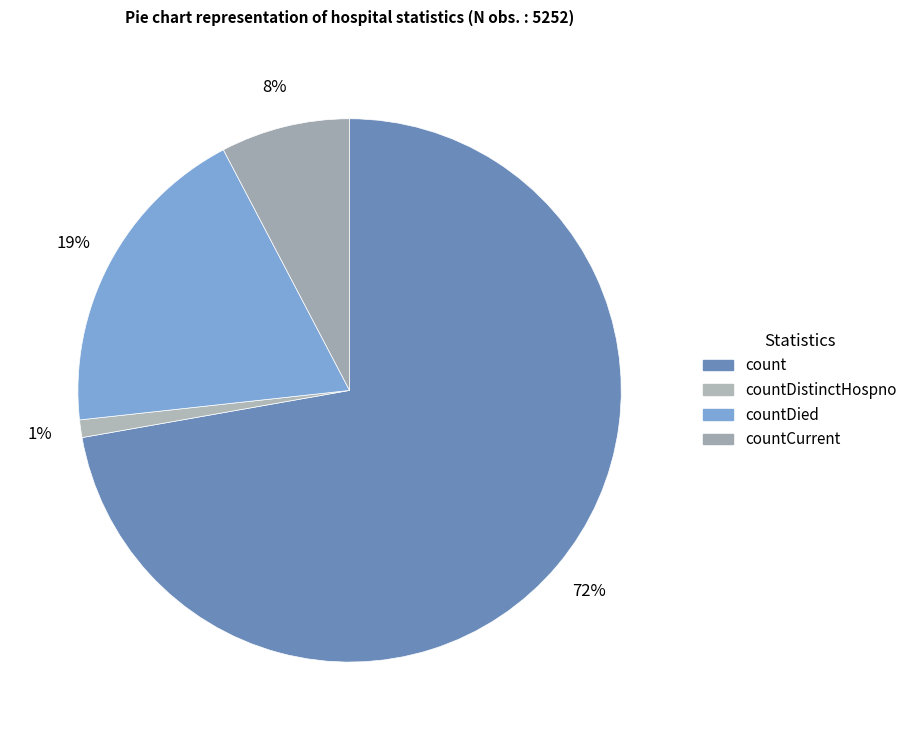

How many slices are in this pie chart?

4